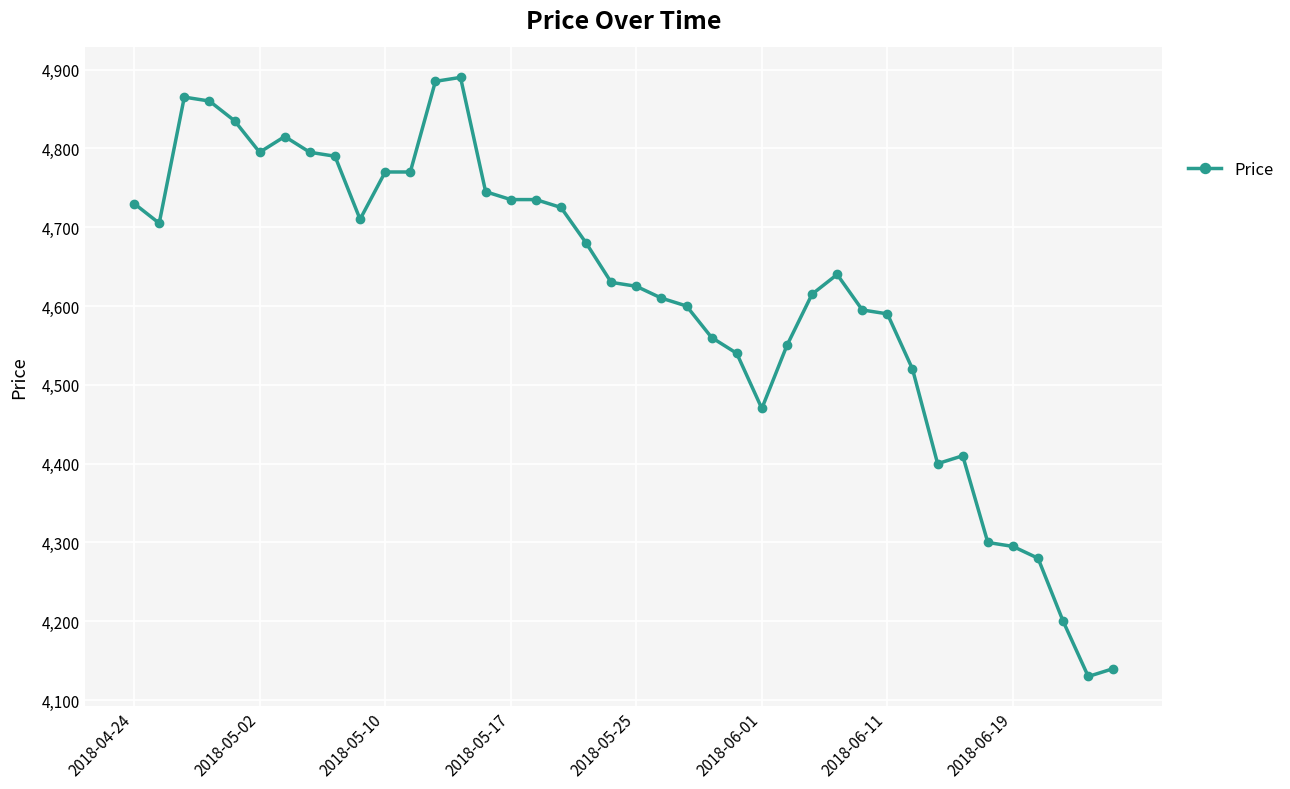

What is the maximum value shown in the chart?

4890